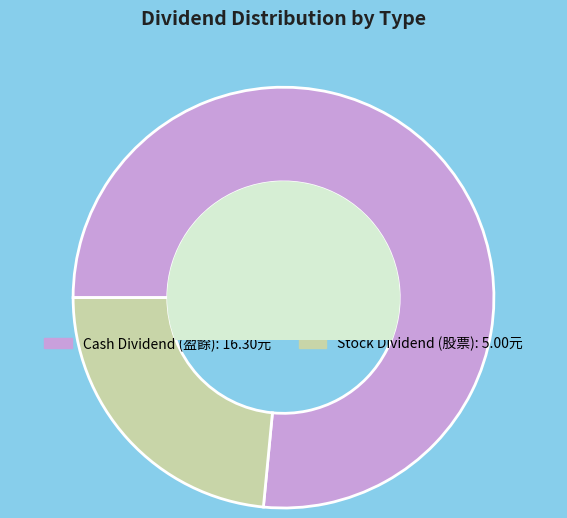

Is there any slice that represents more than half of the pie?

Yes